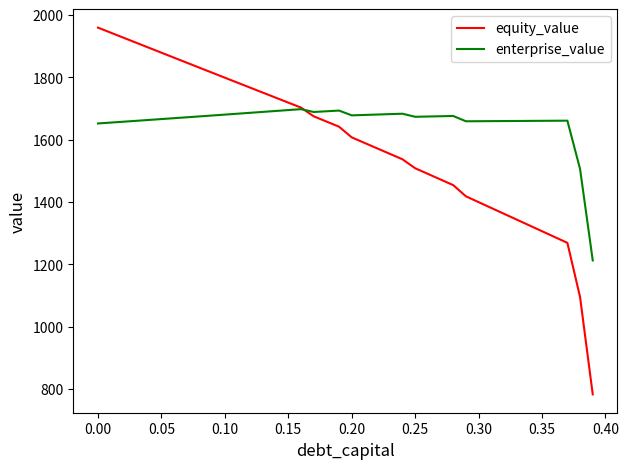

Which series has the largest total across all categories?

enterprise_value